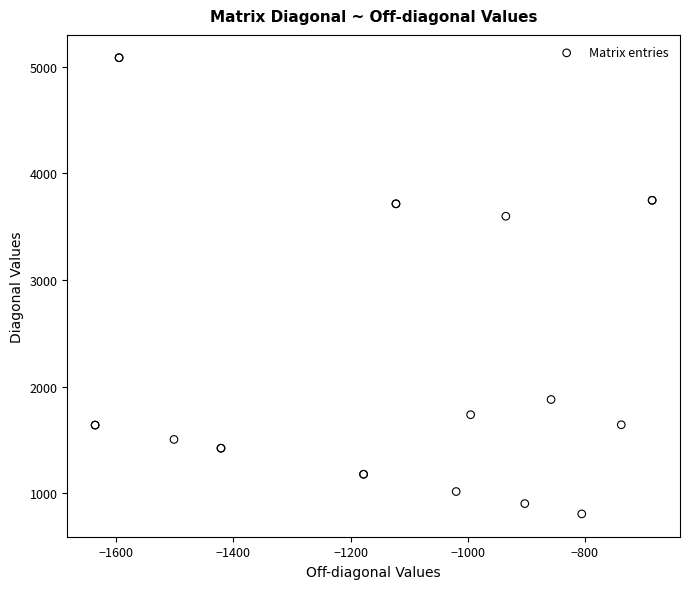

What Y value in the scatter plot is closest to 2945?

3597.0